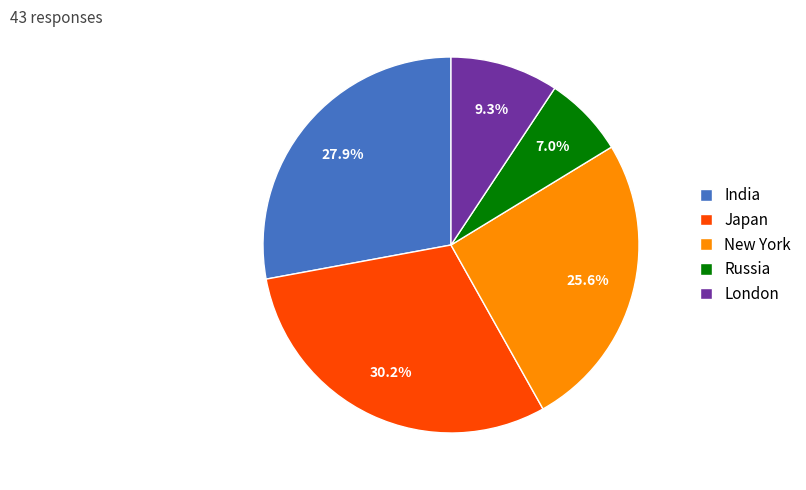

Count the number of slices in the pie.

5